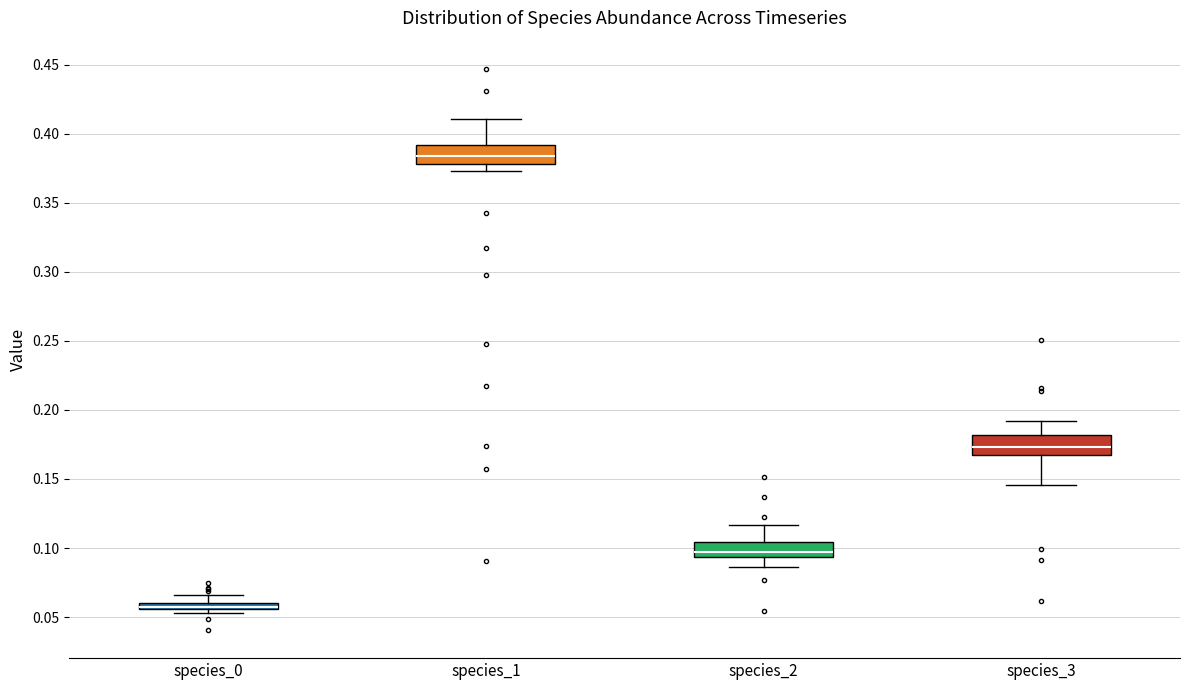

Where does the upper whisker of the box for species_1 end on the y-axis? The values are not printed on the chart, so give them approximately, as read against the axis.

0.410